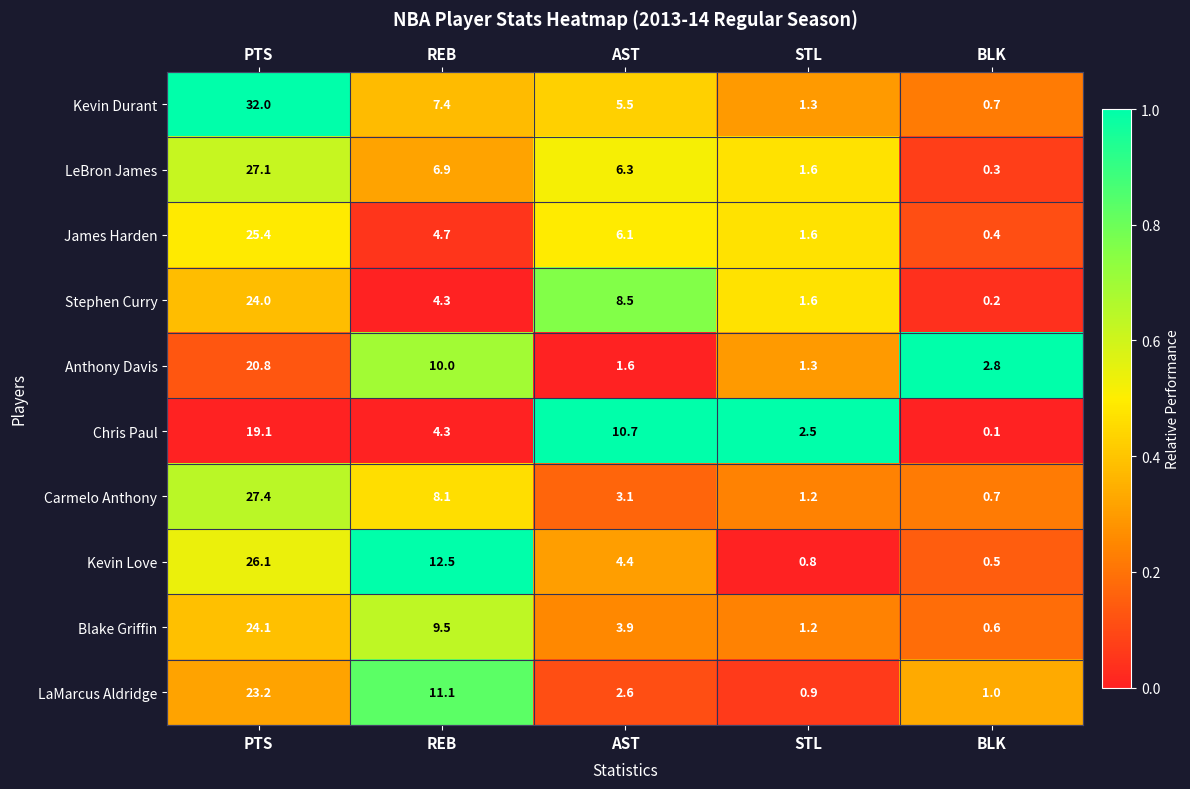

Between PTS and STL, which series saw the biggest shift?

Kevin Durant